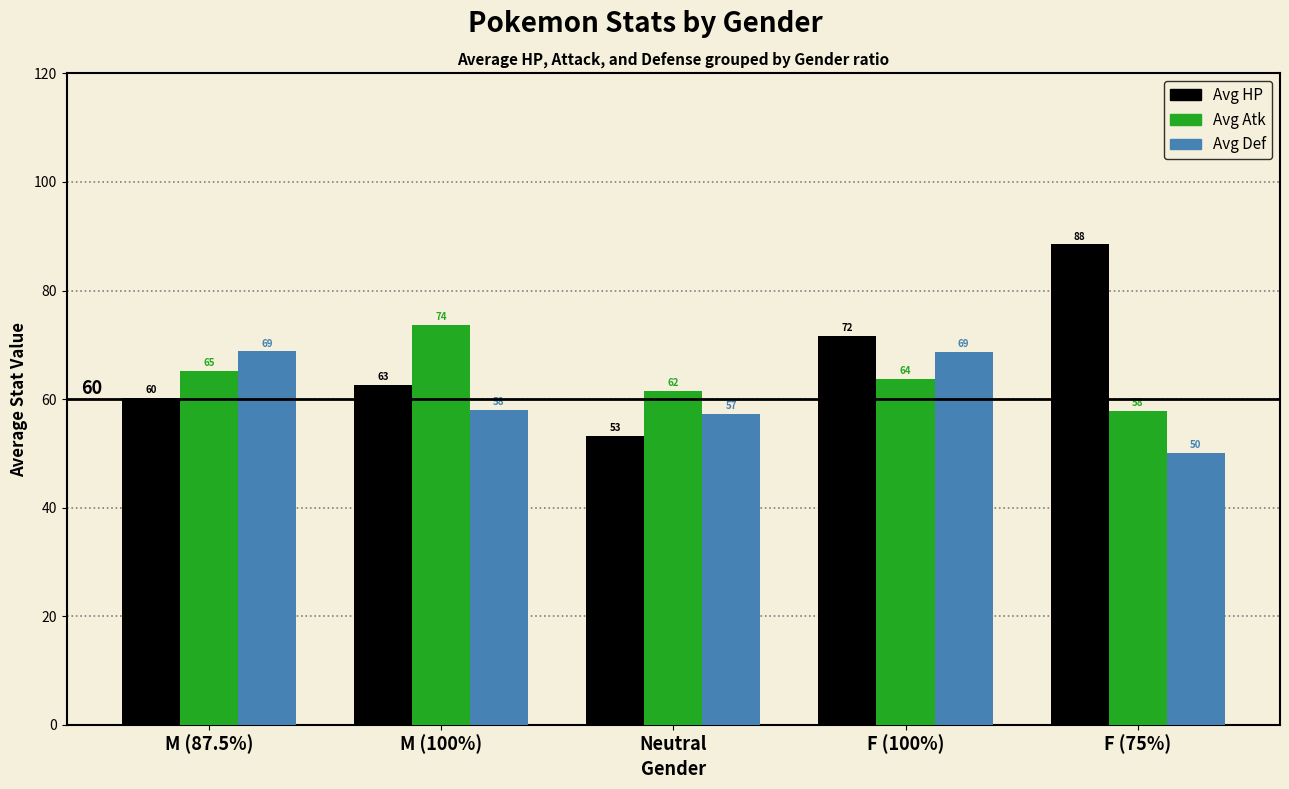

What value does the Avg Def series have at F (100%)?

68.7